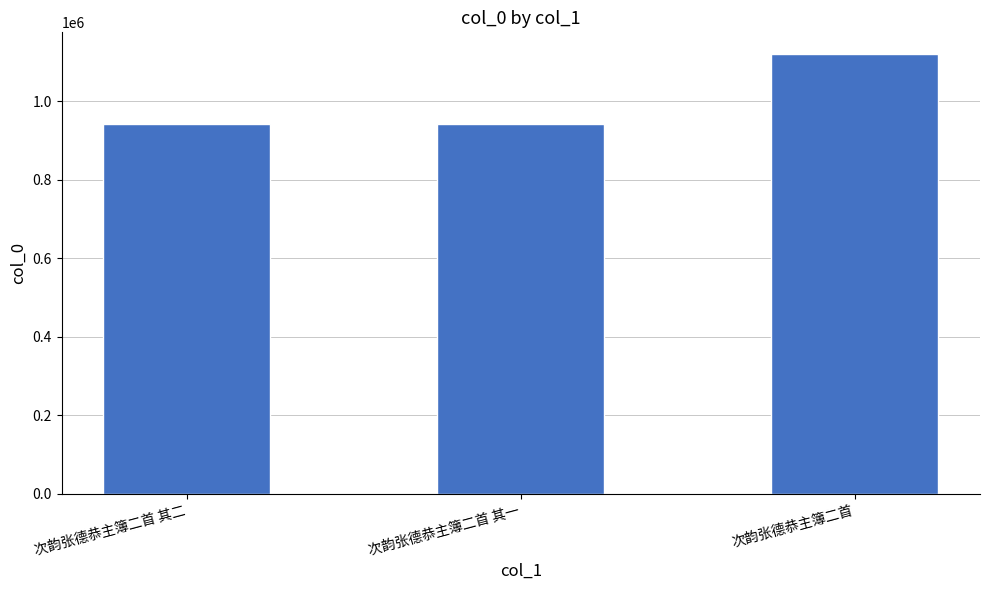

What is the greatest value displayed?

1119455